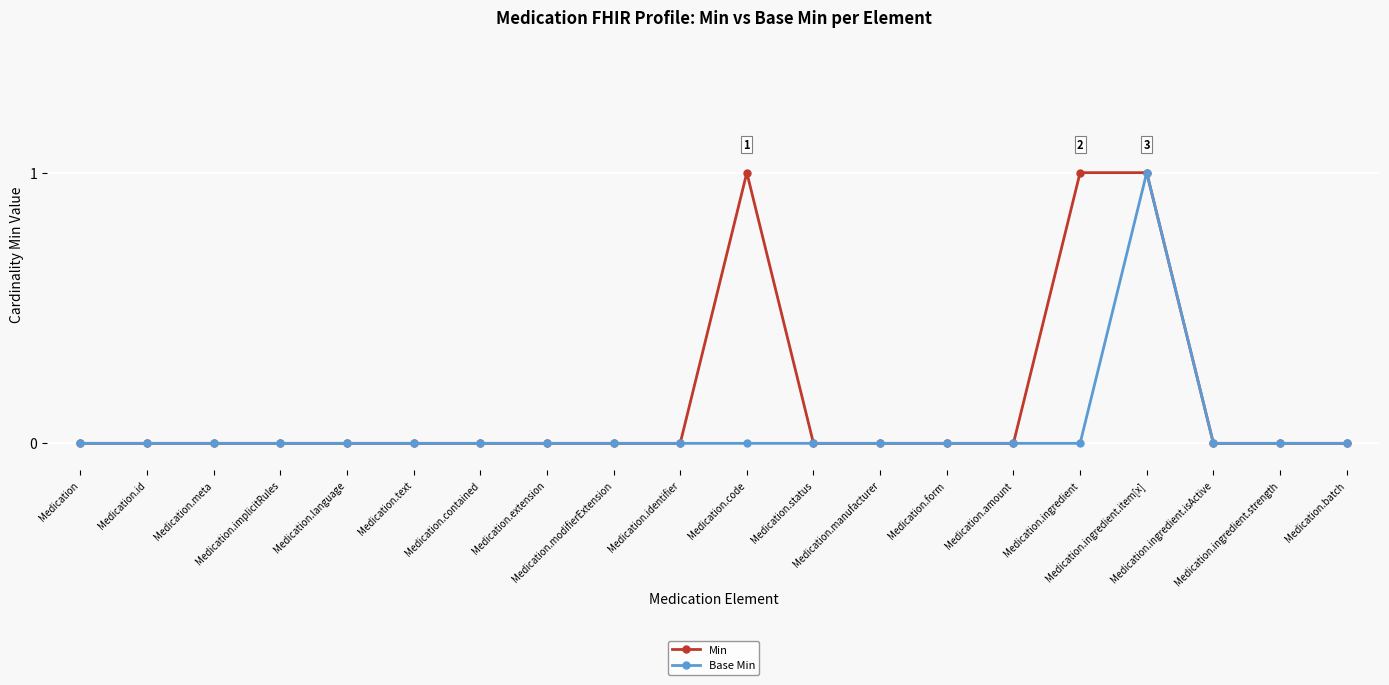

Count the number of categories in the chart.

20